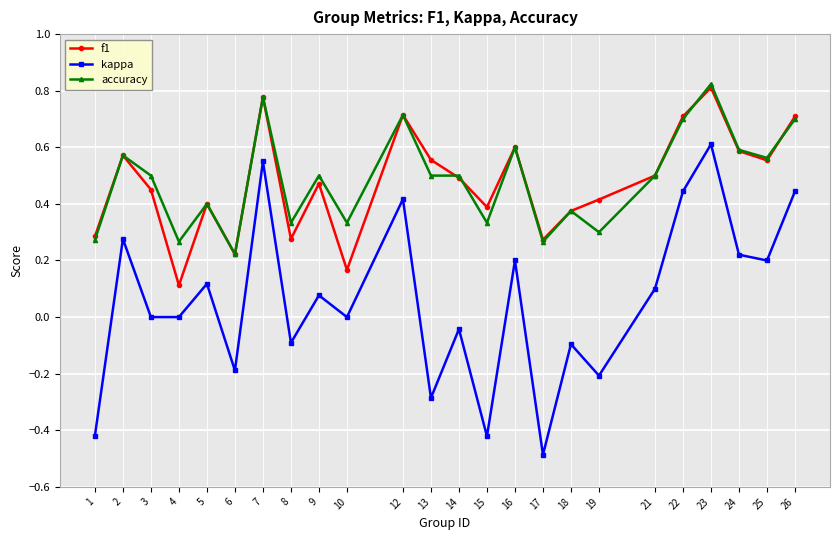

Which category has the highest value in the f1 series?

23